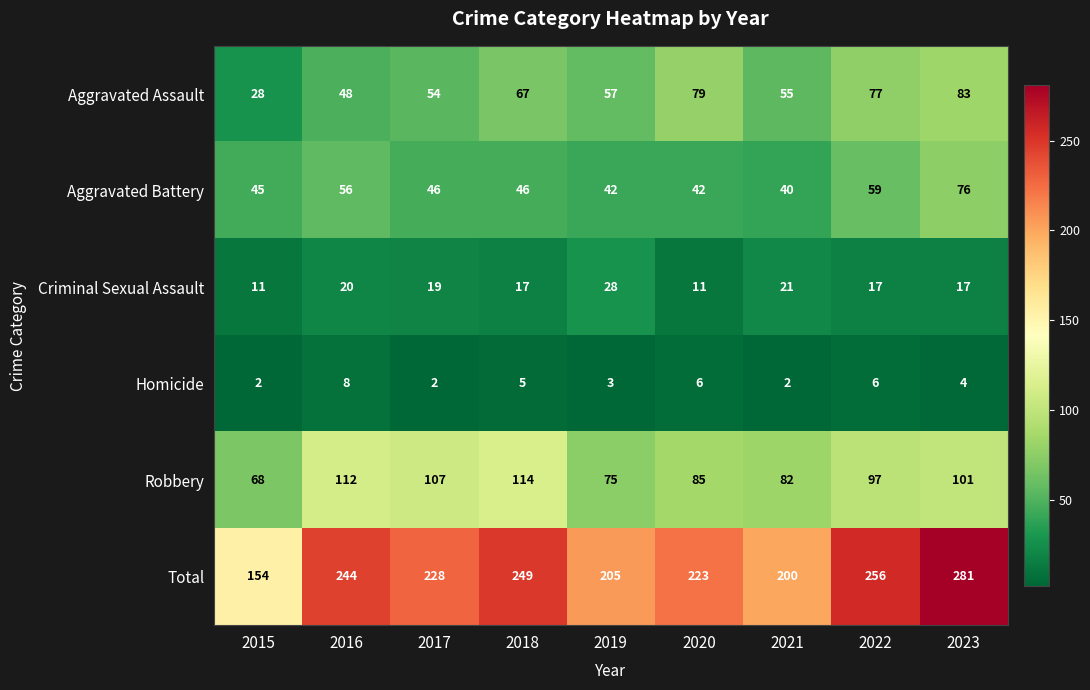

What is the difference between the maximum and minimum values in the Aggravated Battery series?

36